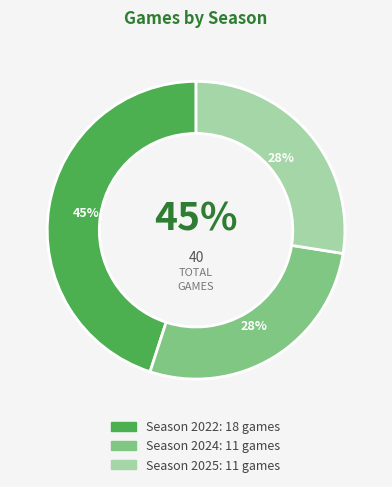

How many slices are in this pie chart?

3